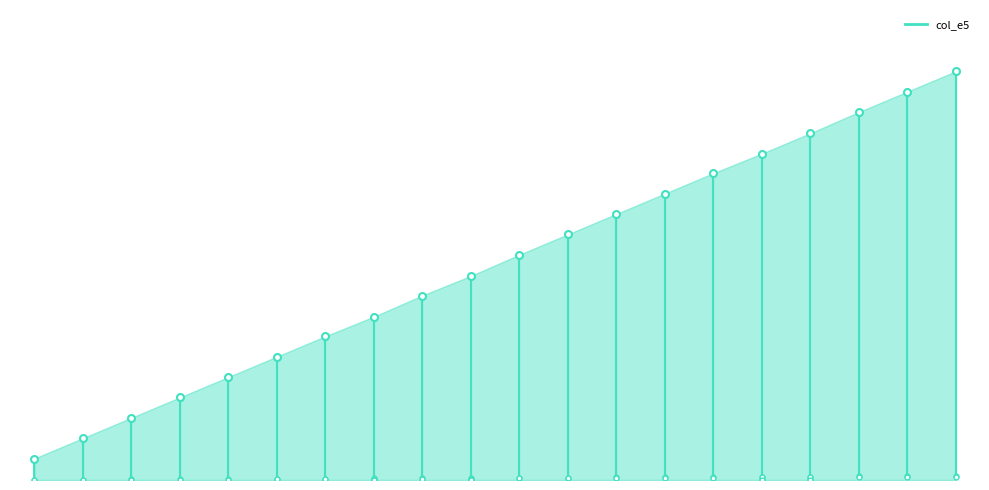

What is the total value across all series at 16?

1630